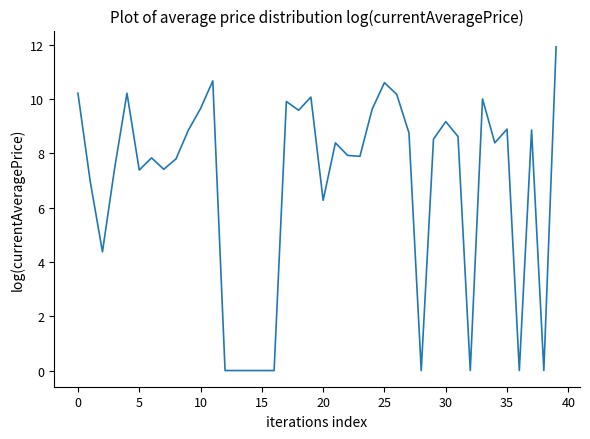

What is the maximum value shown in the chart?

11.9